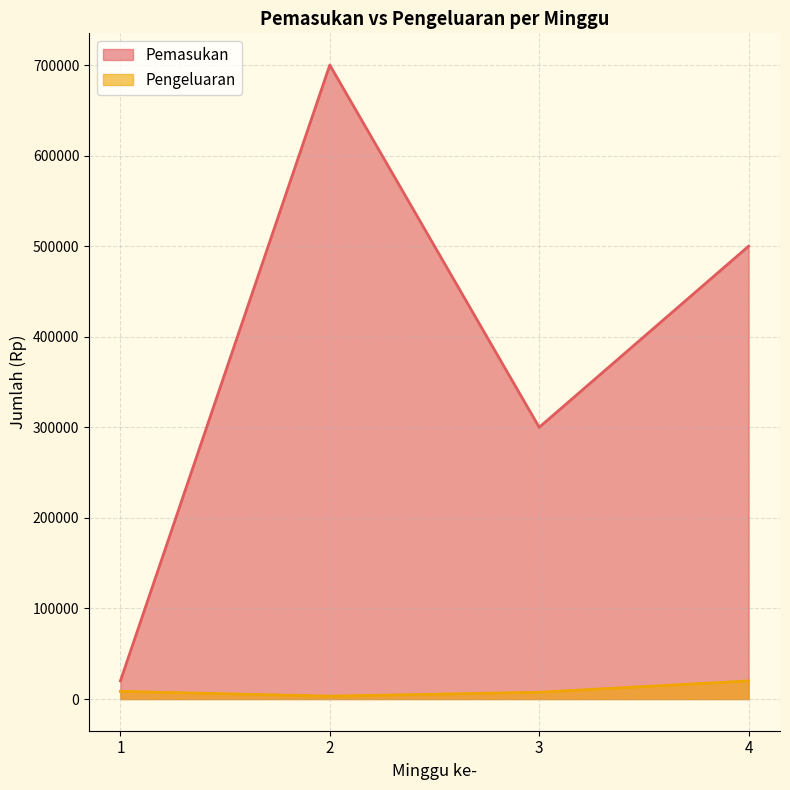

What is the greatest value displayed?

700000